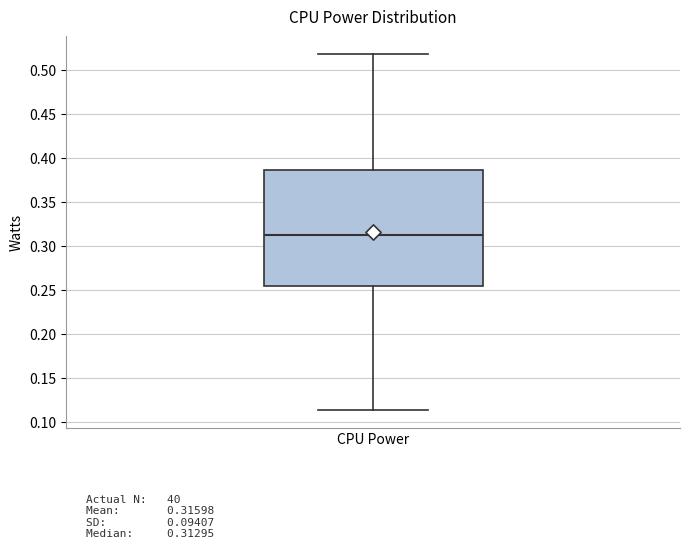

Transcribe this box plot: give where the median line is, the range the box spans, and where the two whiskers end, as read against the y-axis. The values are not printed on the chart, so give them approximately, as read against the axis.

median 0.315, box 0.255 to 0.385, whiskers 0.115 to 0.520